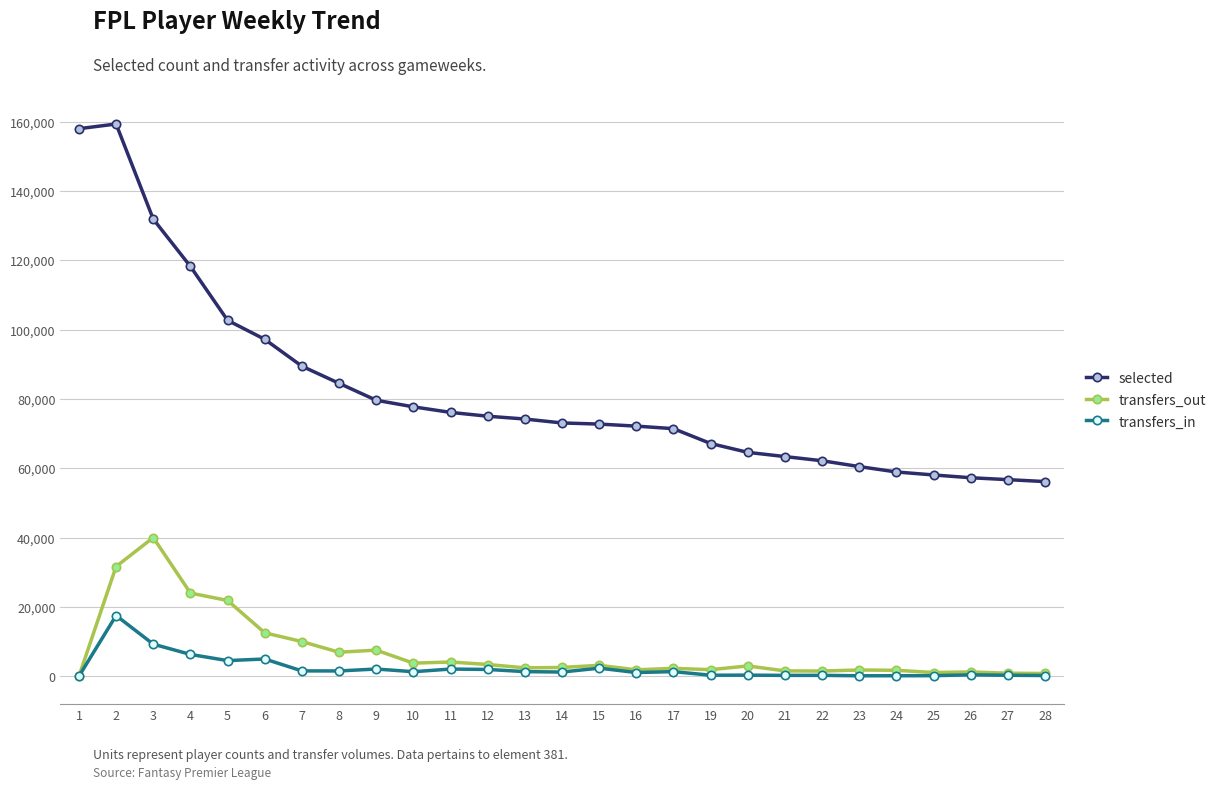

True or false: selected has a value of 81989 at 4.

False